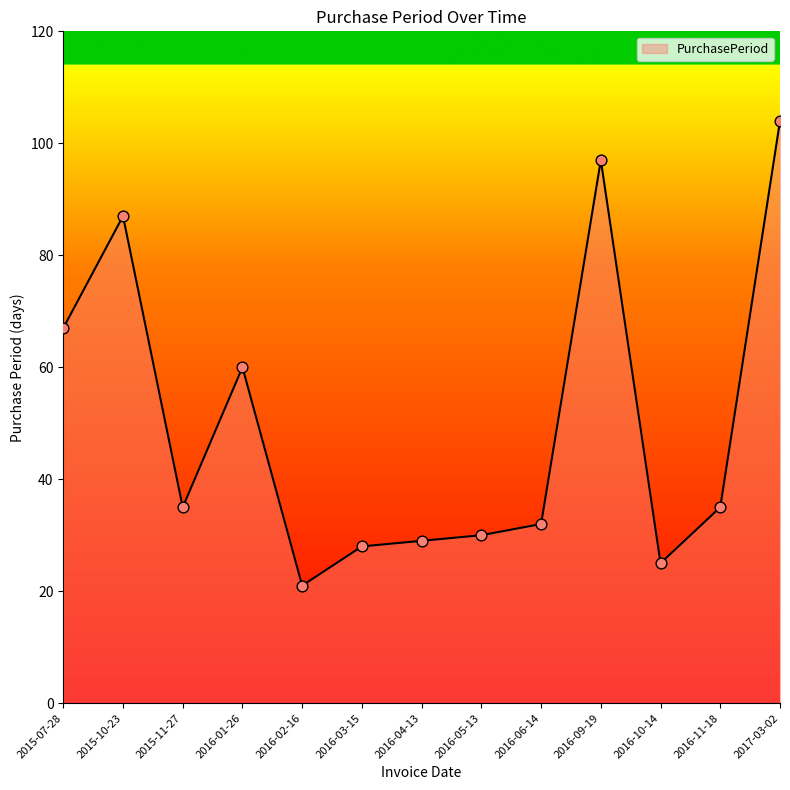

What is the ratio of the value at 2015-11-27 to the value at 2016-10-14?

1.4